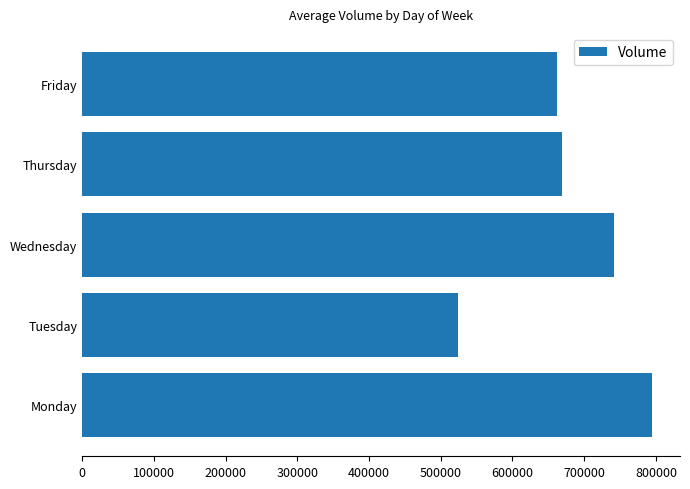

True or false: the data shows 669277 at Thursday.

True